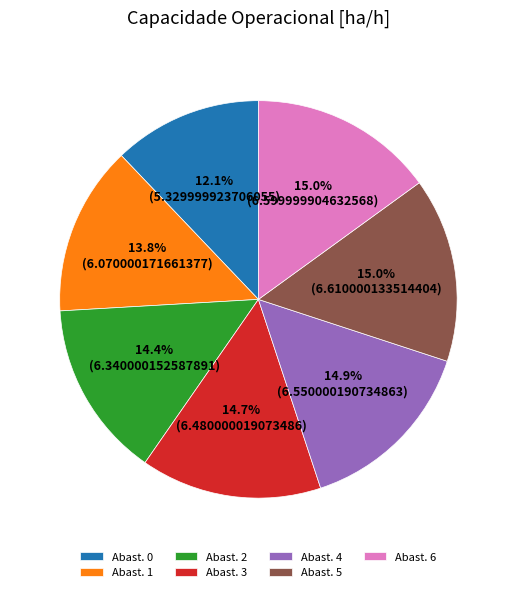

How many segments does this pie chart have?

7